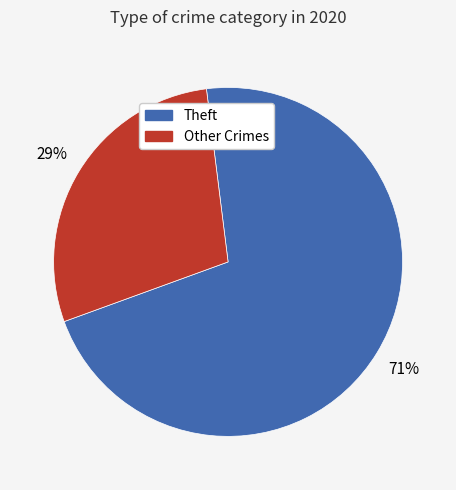

Does any single category account for the majority?

Yes